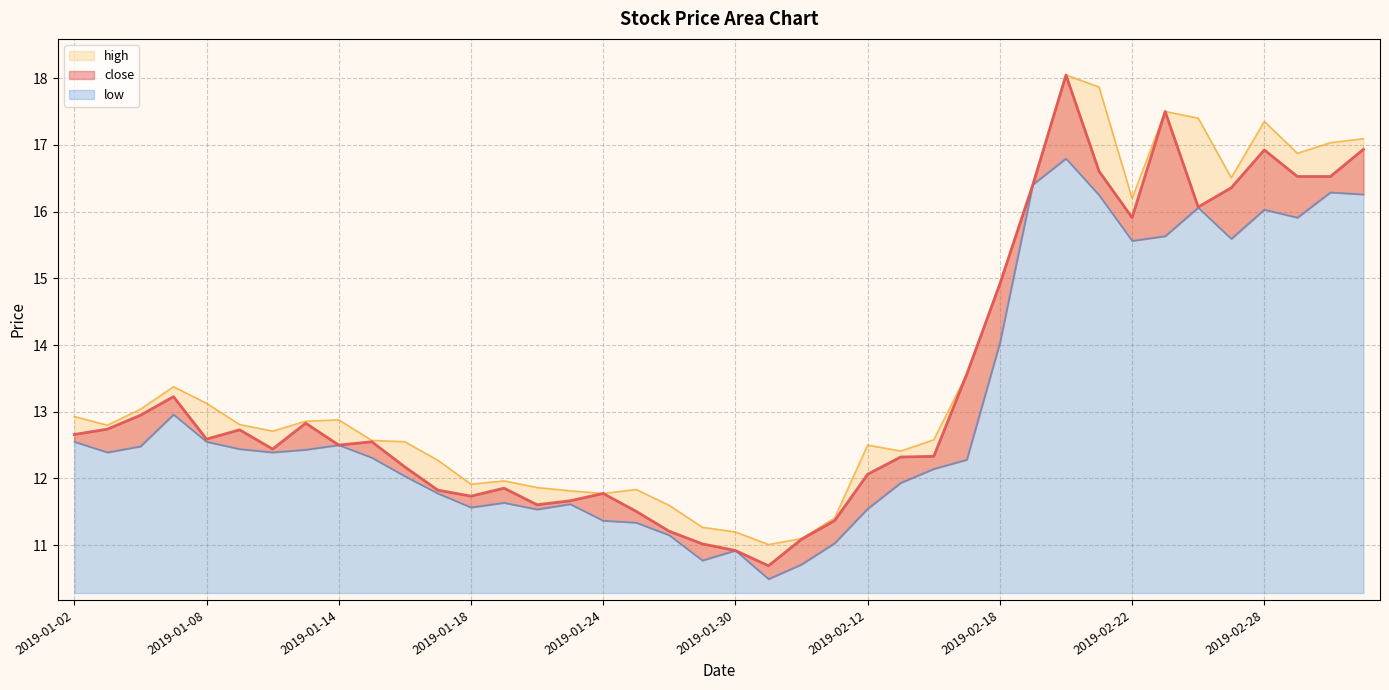

At which category does the chart reach its peak across all series?

2019-02-20